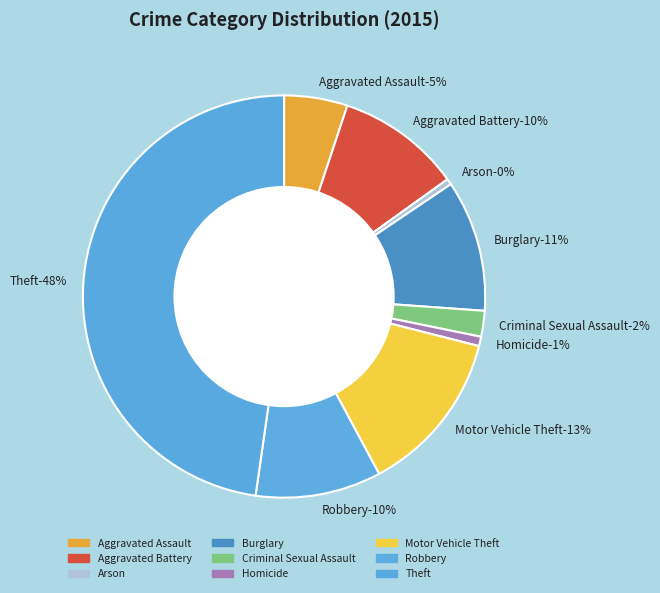

Approximately how many times larger is the value at Burglary compared to Robbery?

1.0